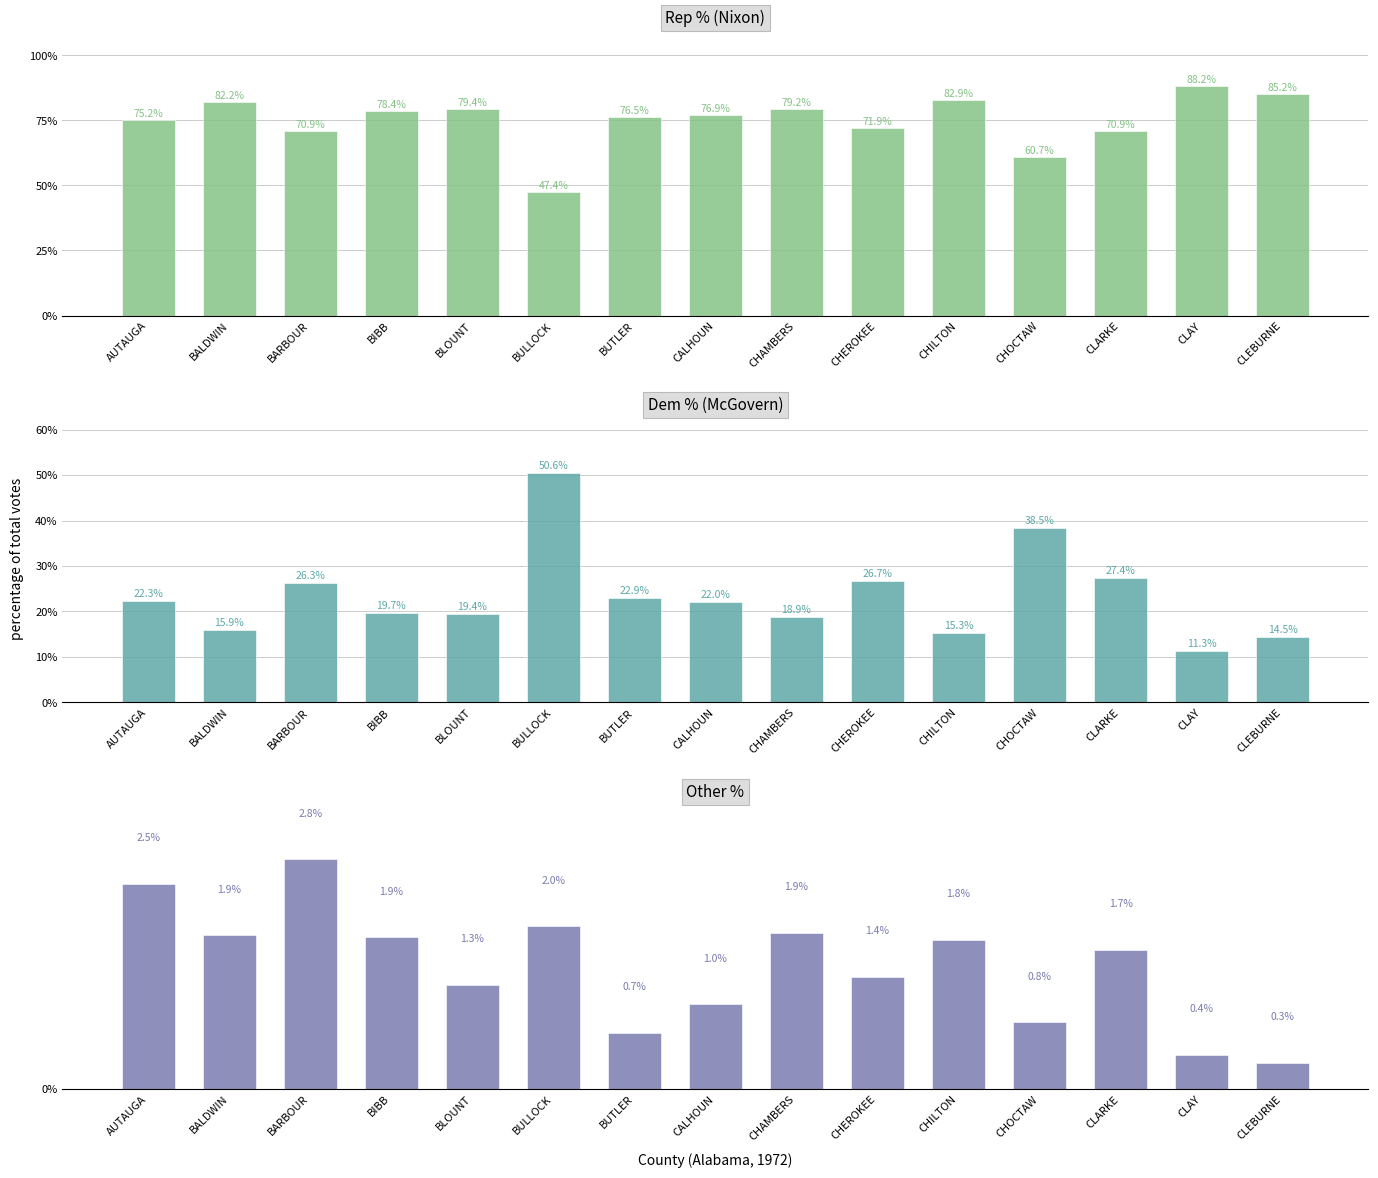

How many groups of bars are there?

15